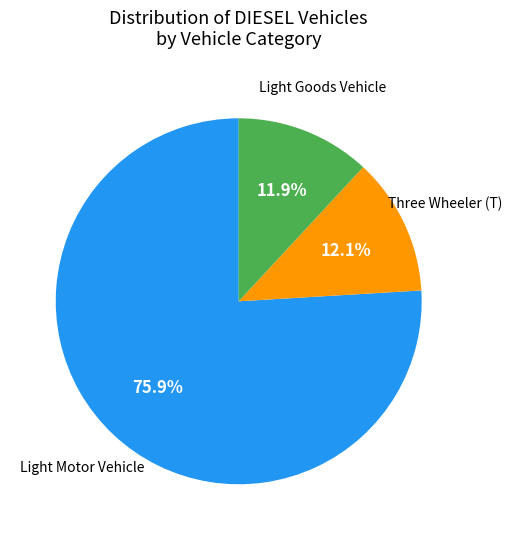

Is there any slice that represents more than half of the pie?

Yes